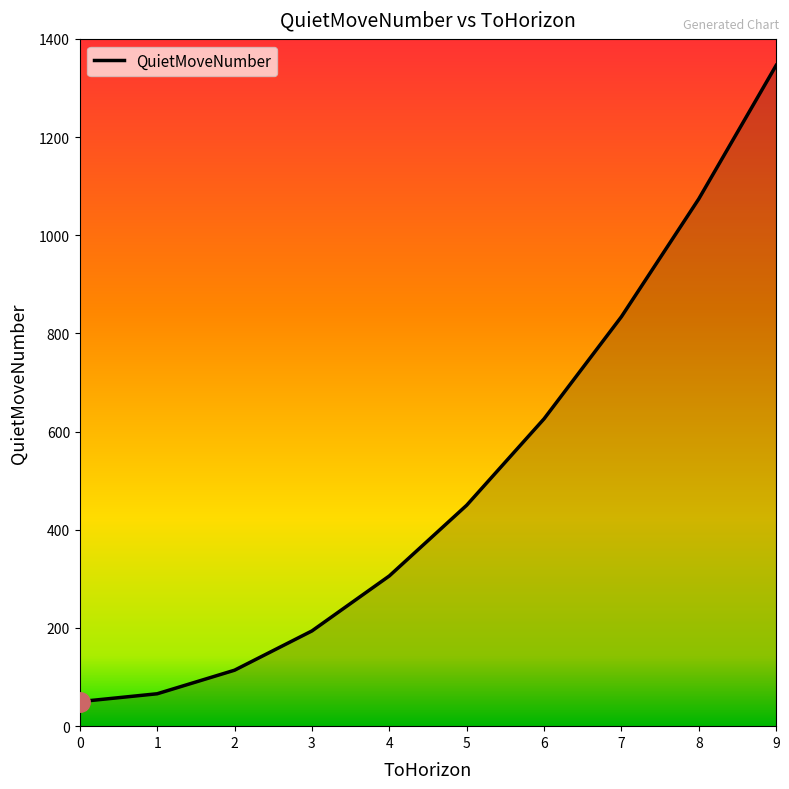

Where is the data nearest to the value 698?

6